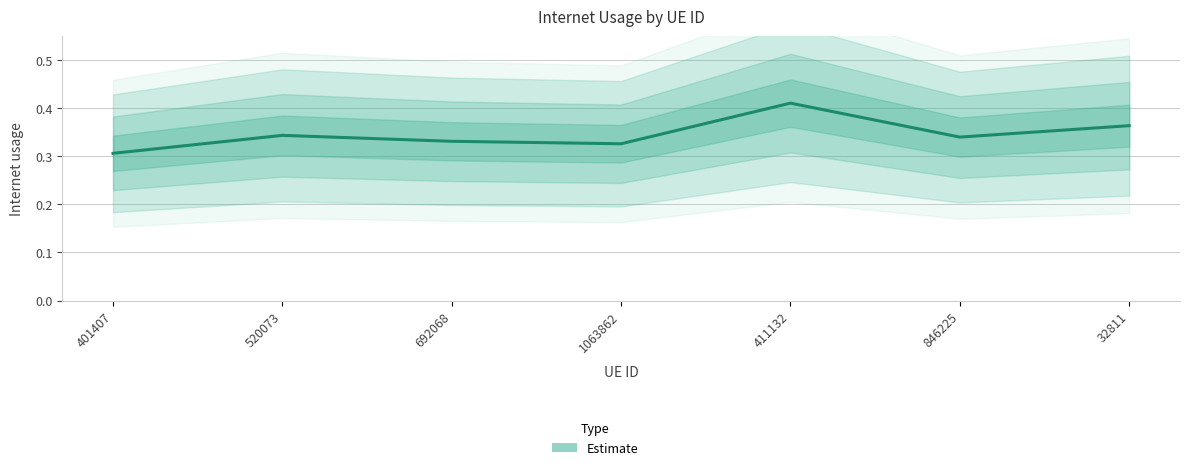

Count the values in the range 0 to 1.

7